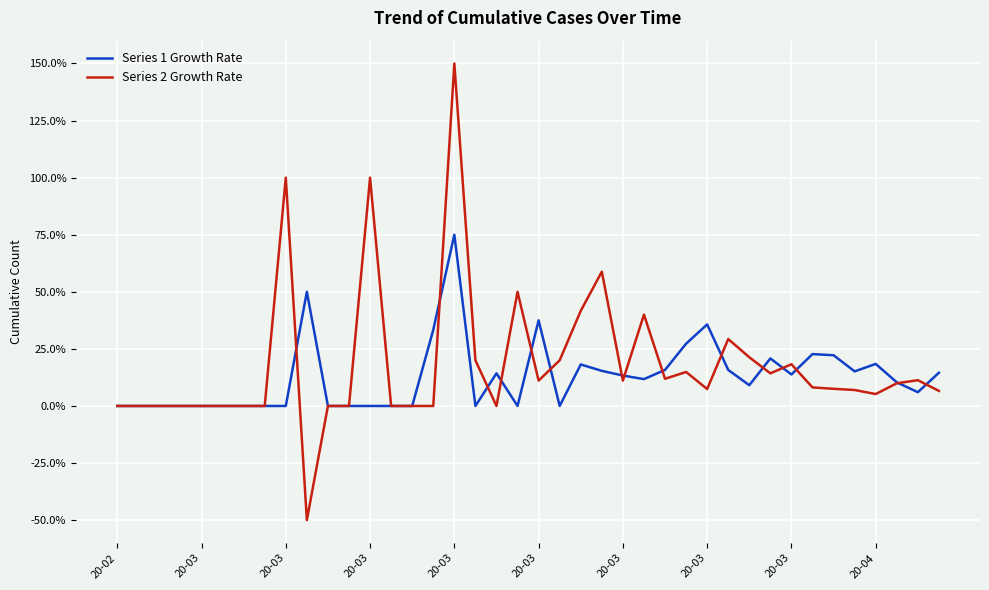

What is the highest value of the Series 2 Growth Rate series?

150.0